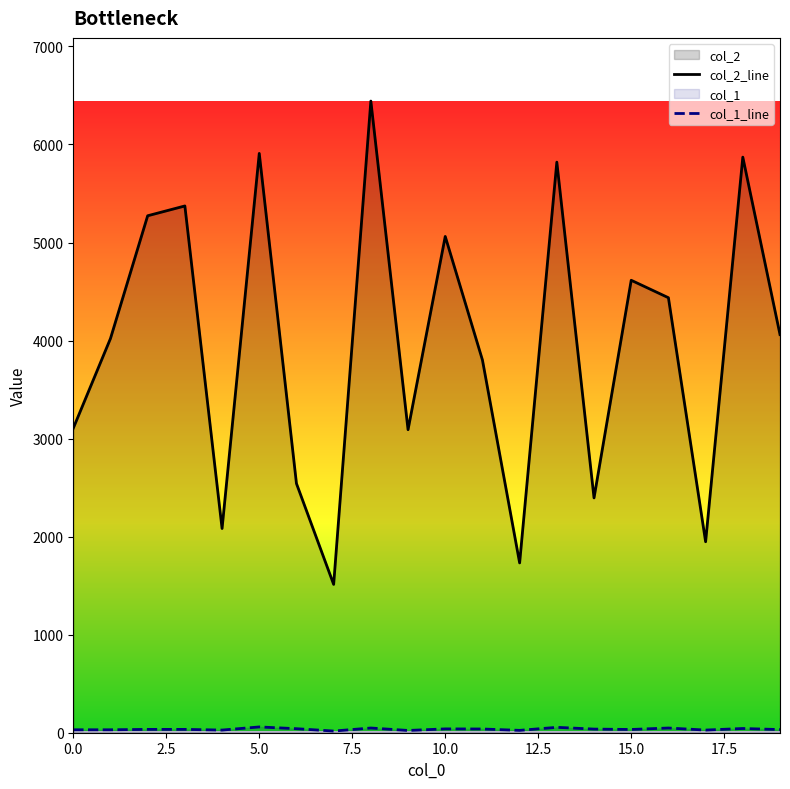

Which series has the largest total across all categories?

col_2_line